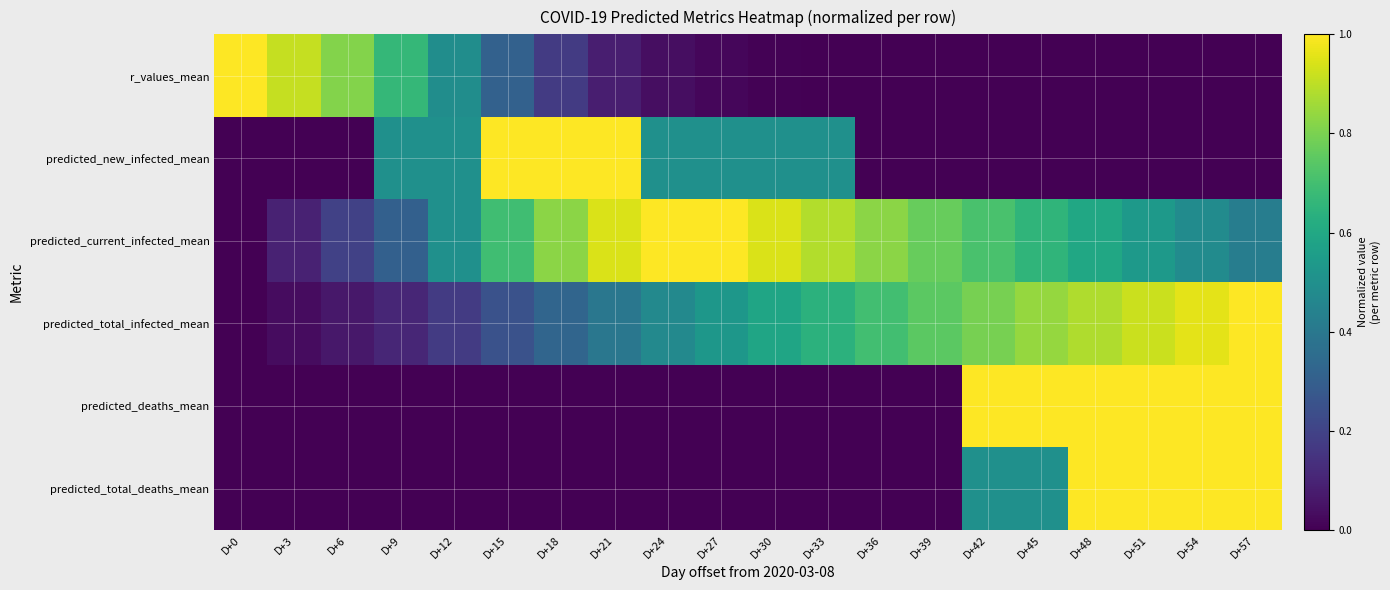

What is the total value across all series at D+33?

2.0